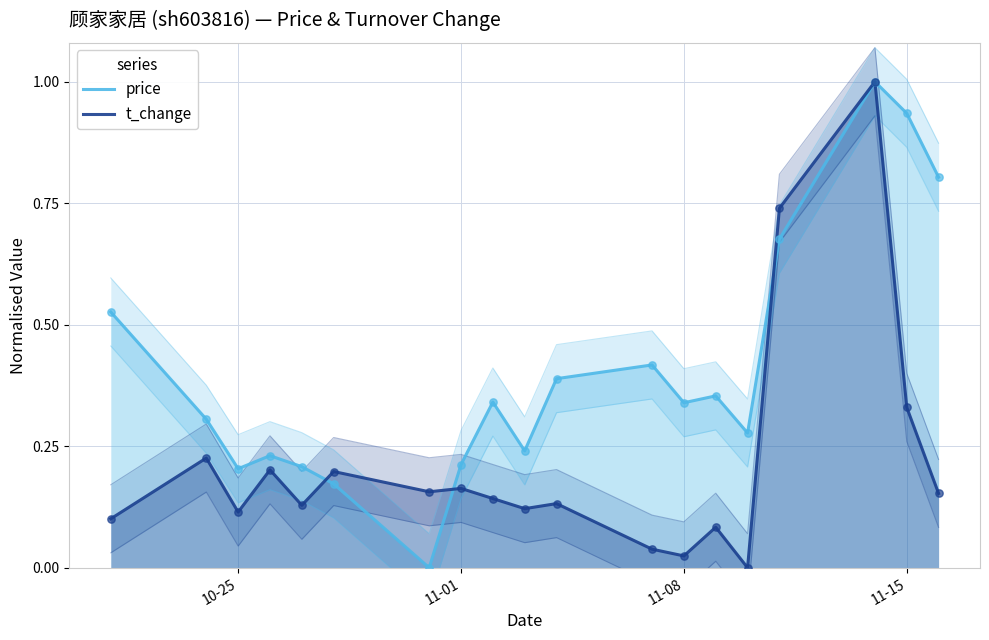

At how many categories does at least one series exceed 0?

19